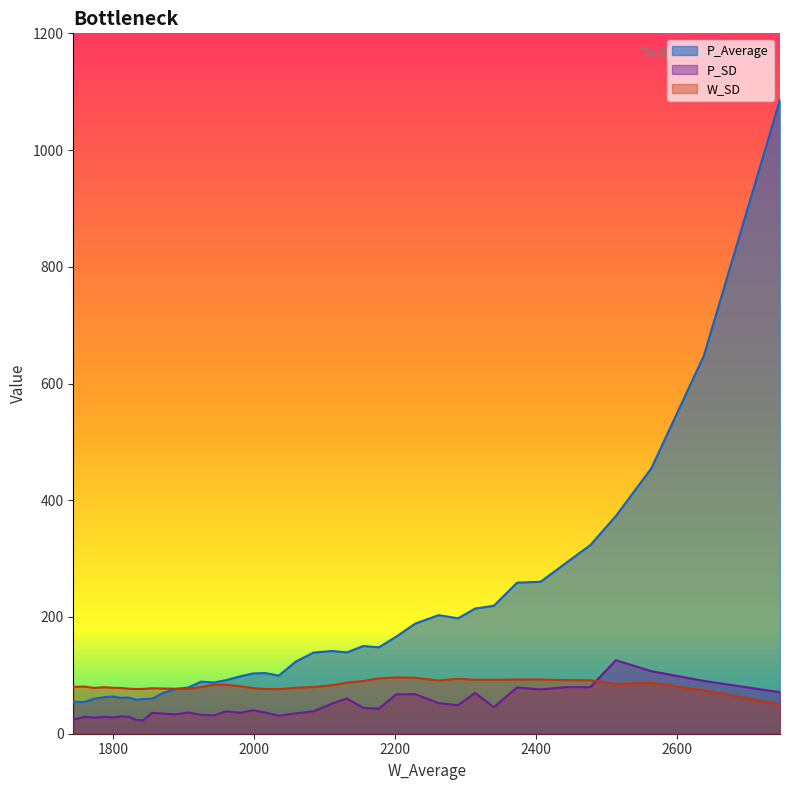

What is the sum of all W_SD values?

3319.8